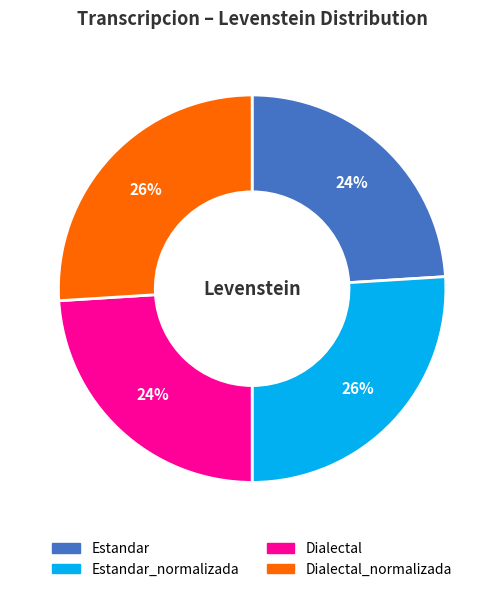

Which has a higher value, Estandar_normalizada or Dialectal?

Estandar_normalizada